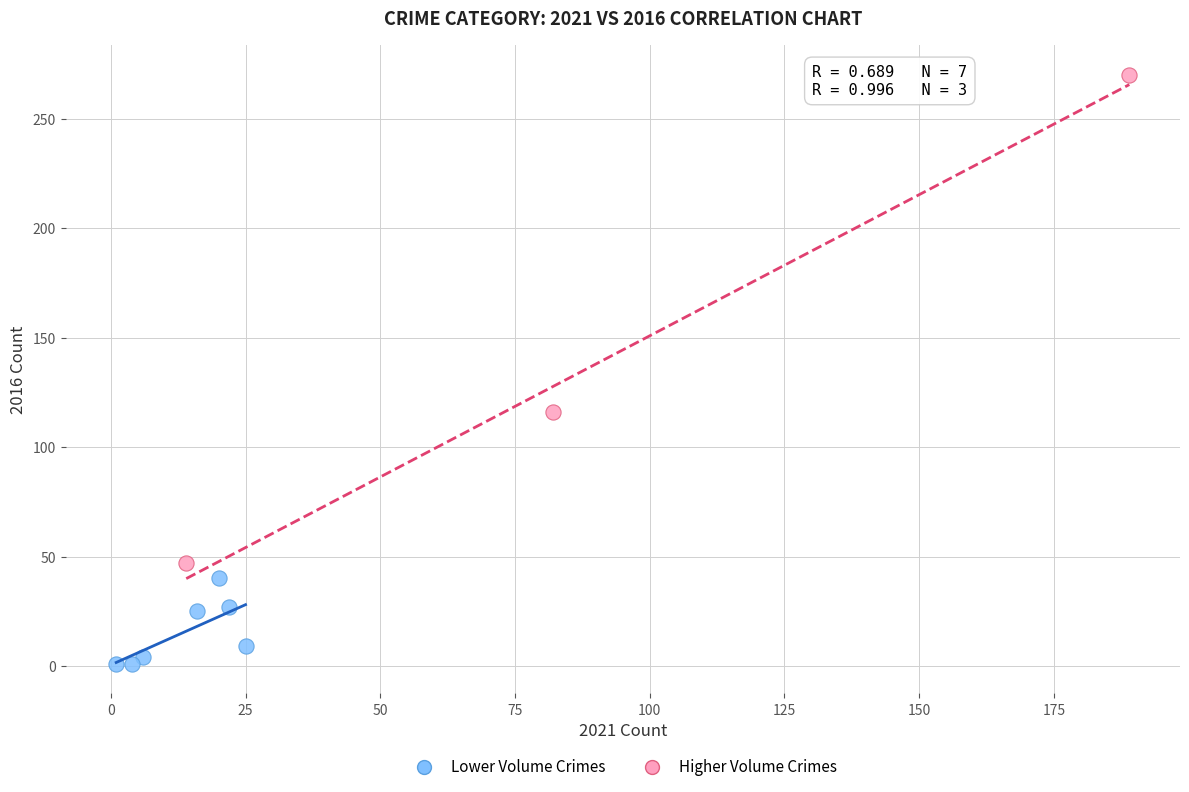

What are all the series names shown in the legend?

Lower Volume Crimes, Higher Volume Crimes